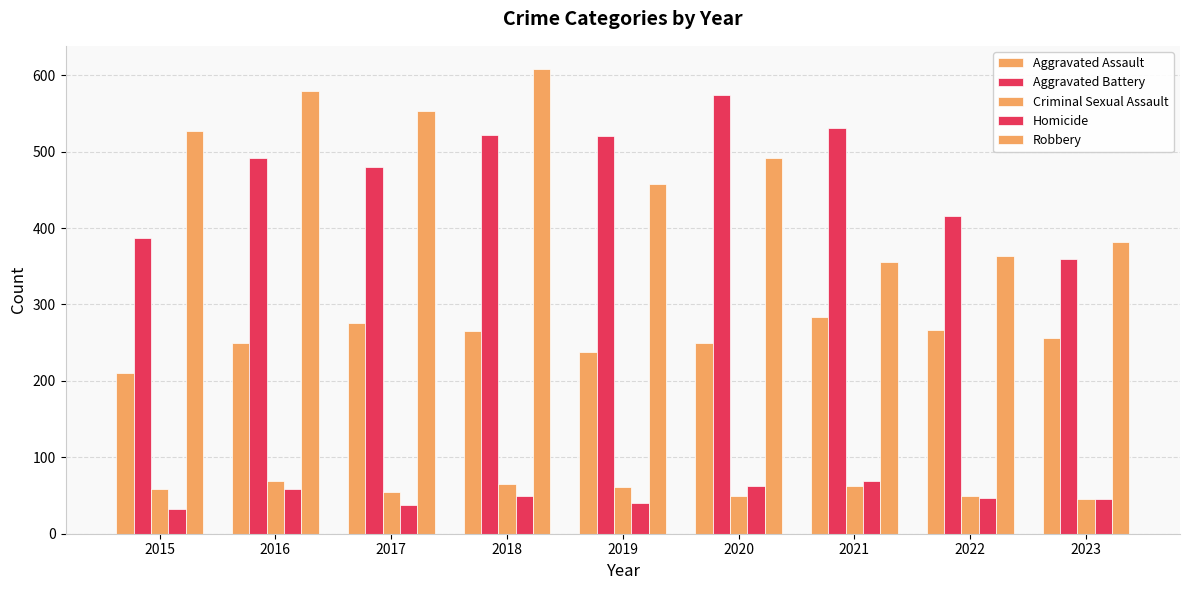

Are the bars grouped side by side (vs. stacked)?

Yes